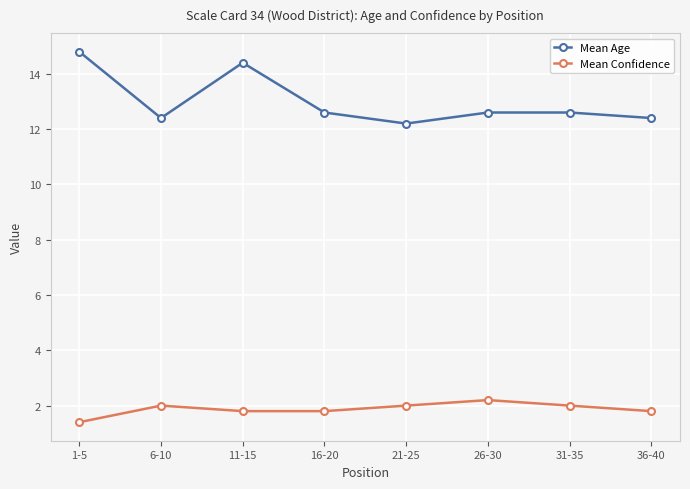

What is the difference between the Mean Confidence values at 36-40 and 21-25?

0.2